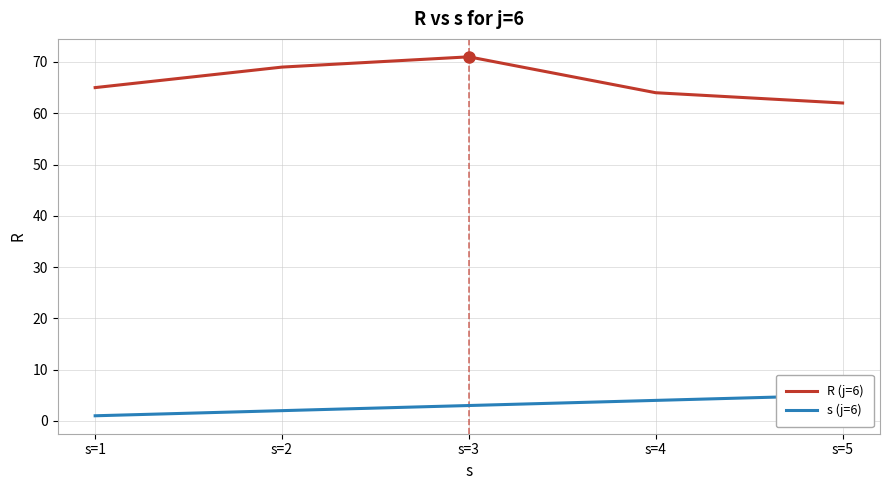

Rank the series at s=3 from lowest to highest value.

s (j=6), R (j=6)